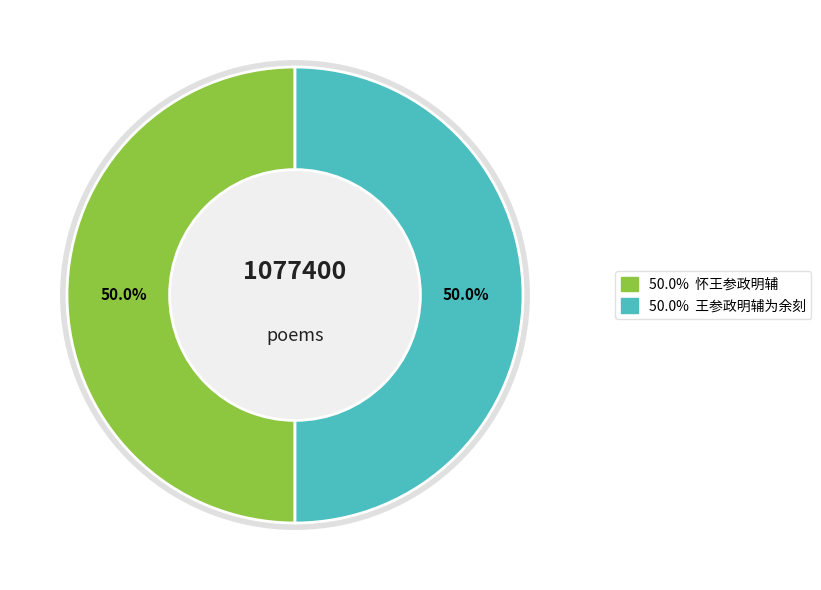

How many segments does this pie chart have?

2